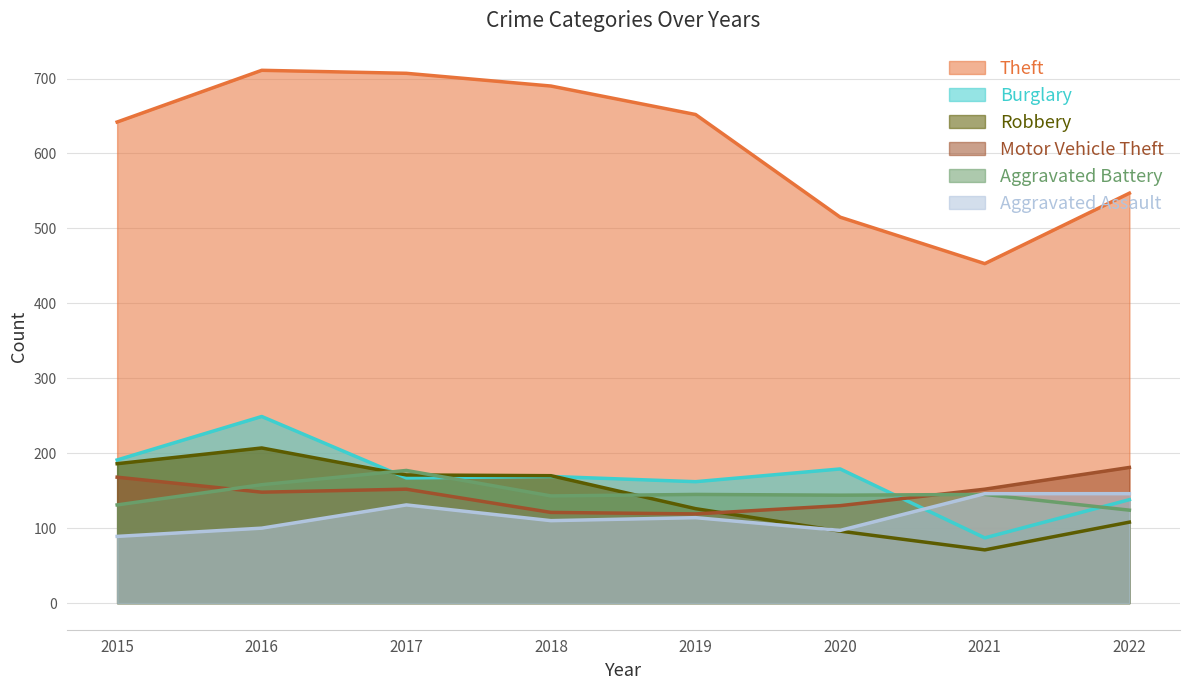

Where does the Robbery series first go above 170?

2015